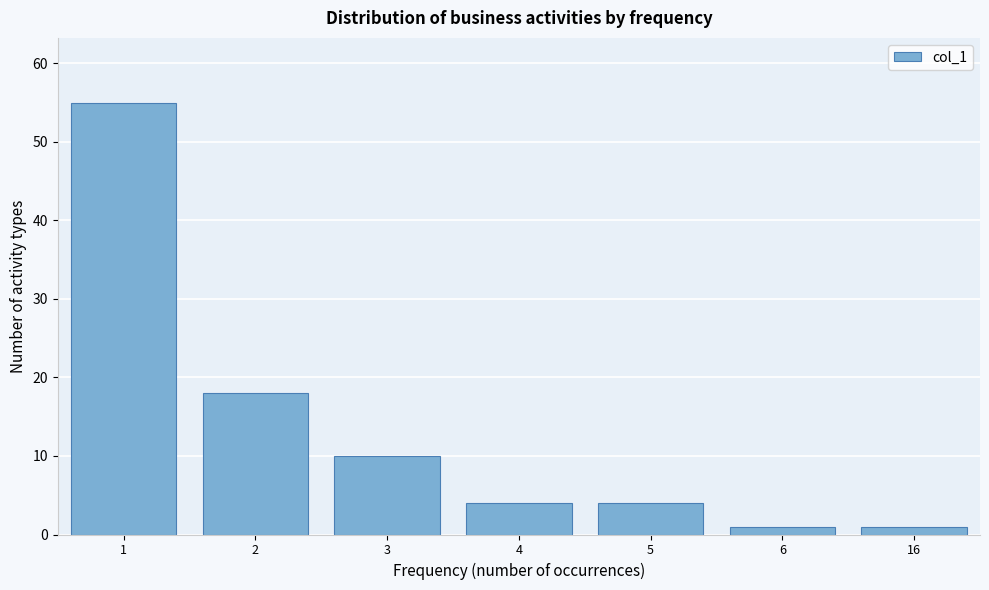

Reading left to right, what are all the values shown in this chart?

55	18	10	4	4	1	1